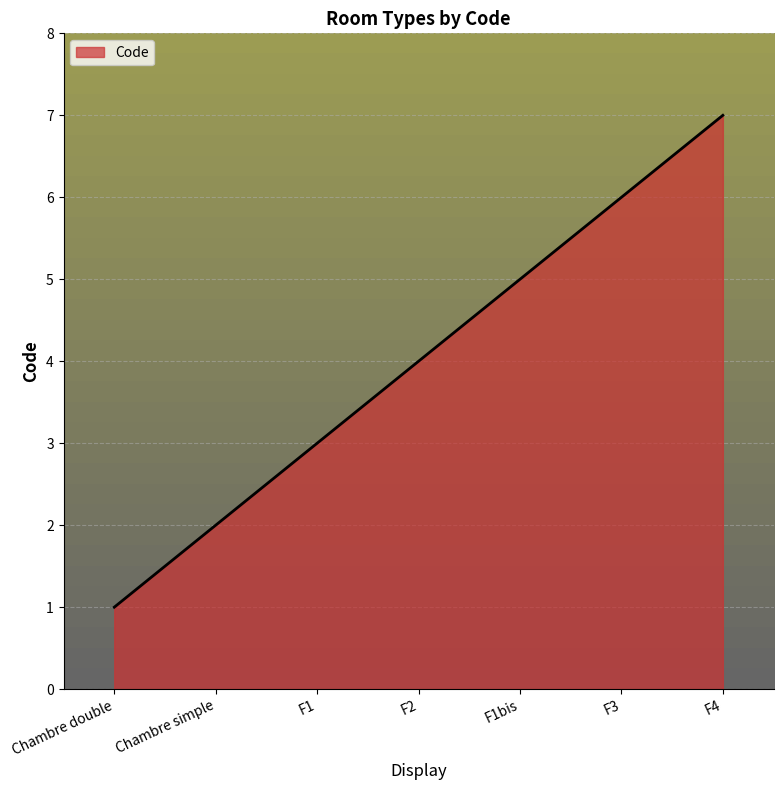

The value at F1 is 1. True or false?

False